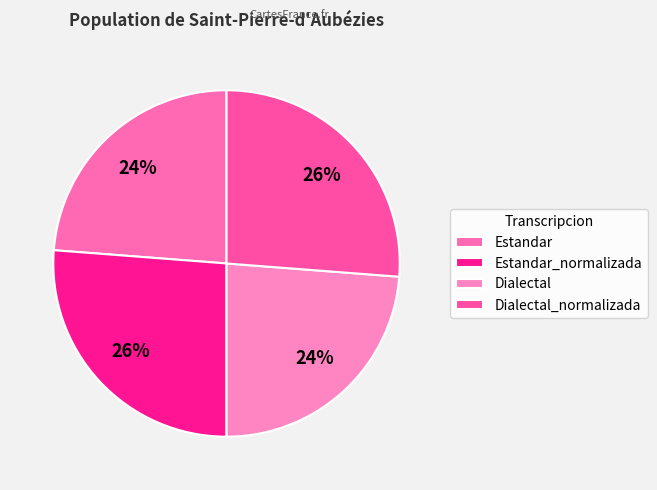

To the nearest percent, what is the difference between the Dialectal and Estandar_normalizada slice percentages?

2%